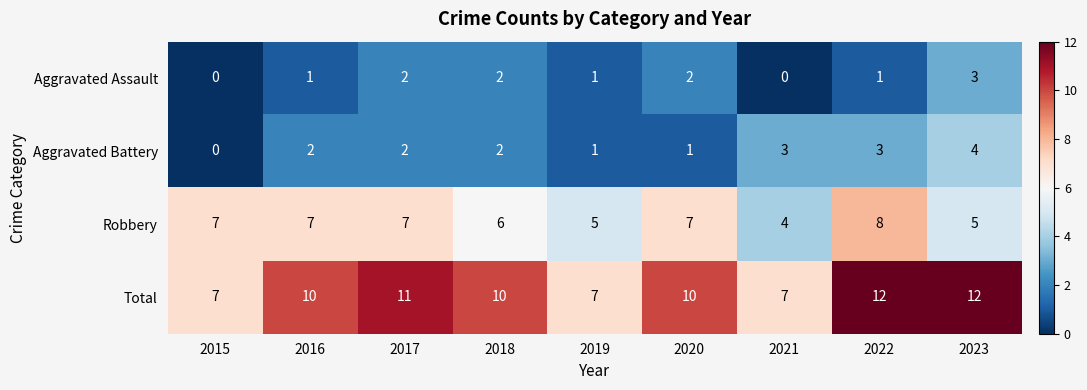

Rank the series by their maximum value, from highest to lowest.

Total, Robbery, Aggravated Battery, Aggravated Assault